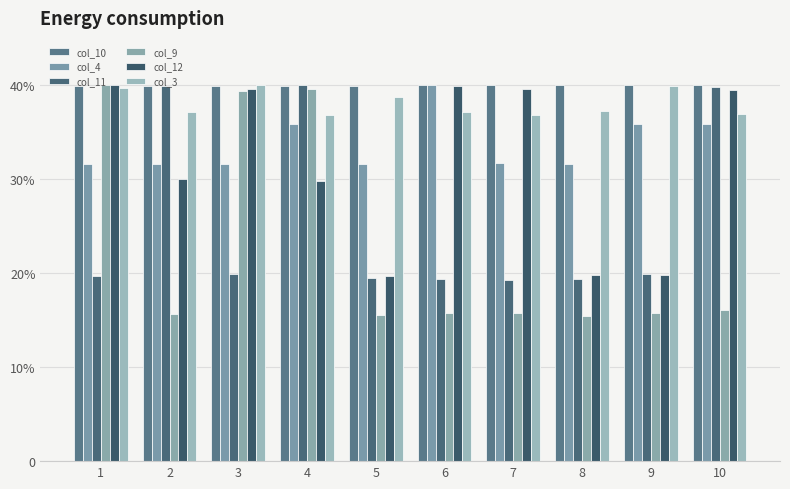

Does the chart contain stacked bars?

No